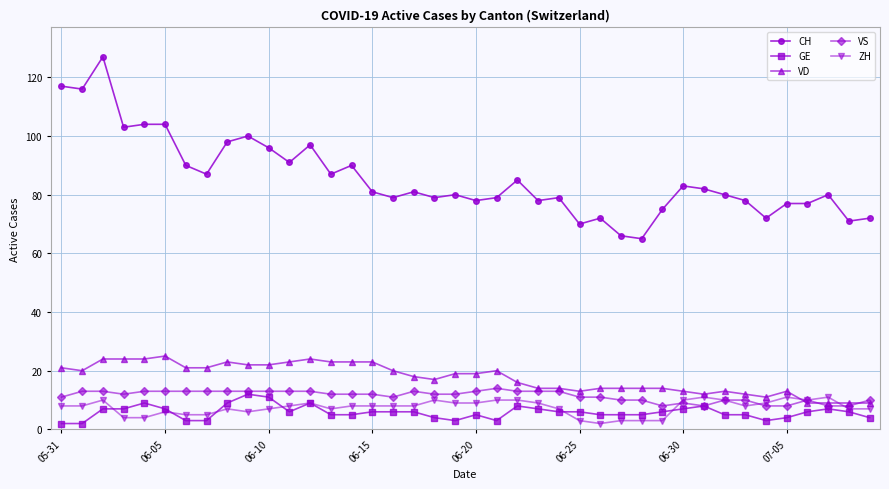

True or false: VD and GE cross at least once.

False